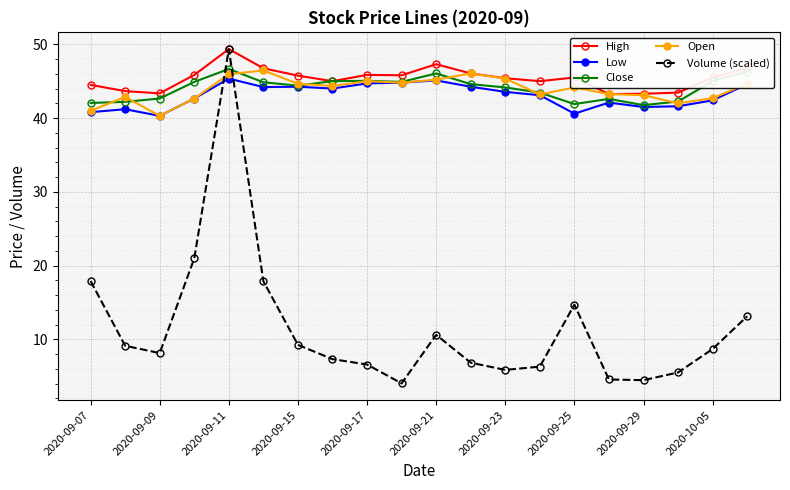

What is the greatest value displayed?

49.4